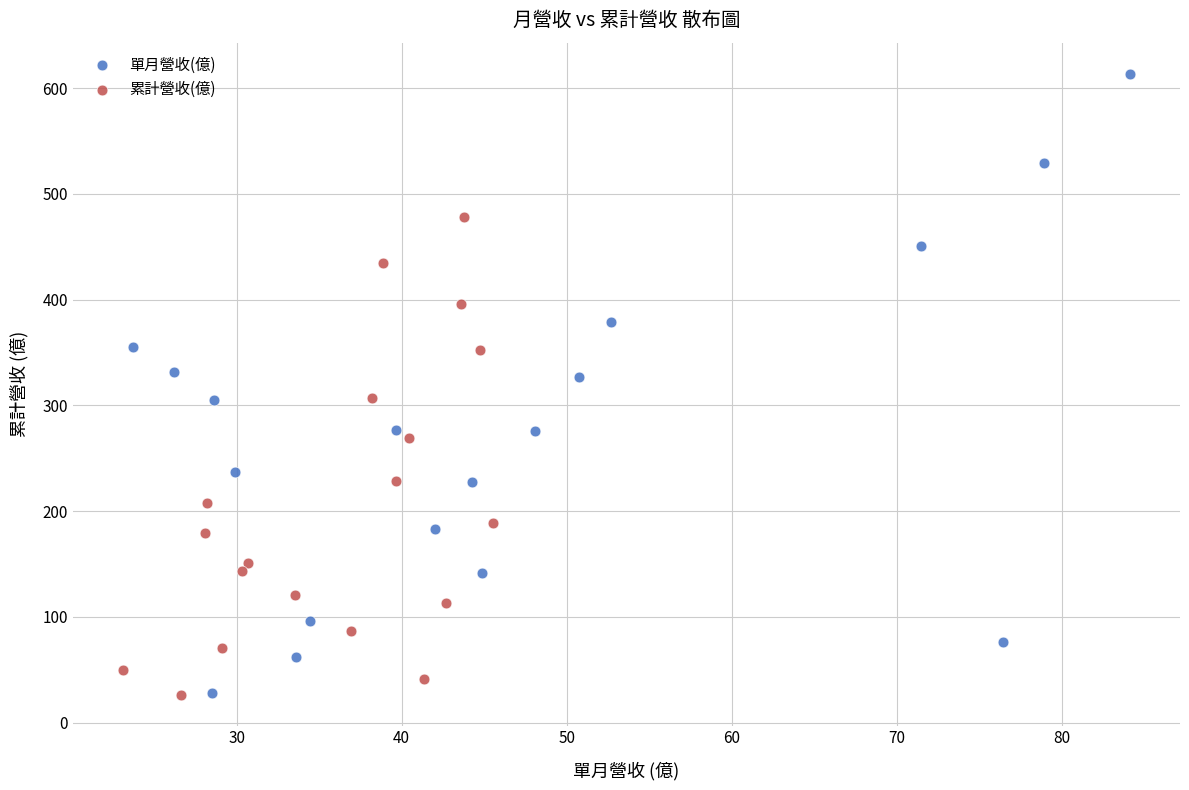

Which series has the largest Y range (max minus min)?

單月營收(億)